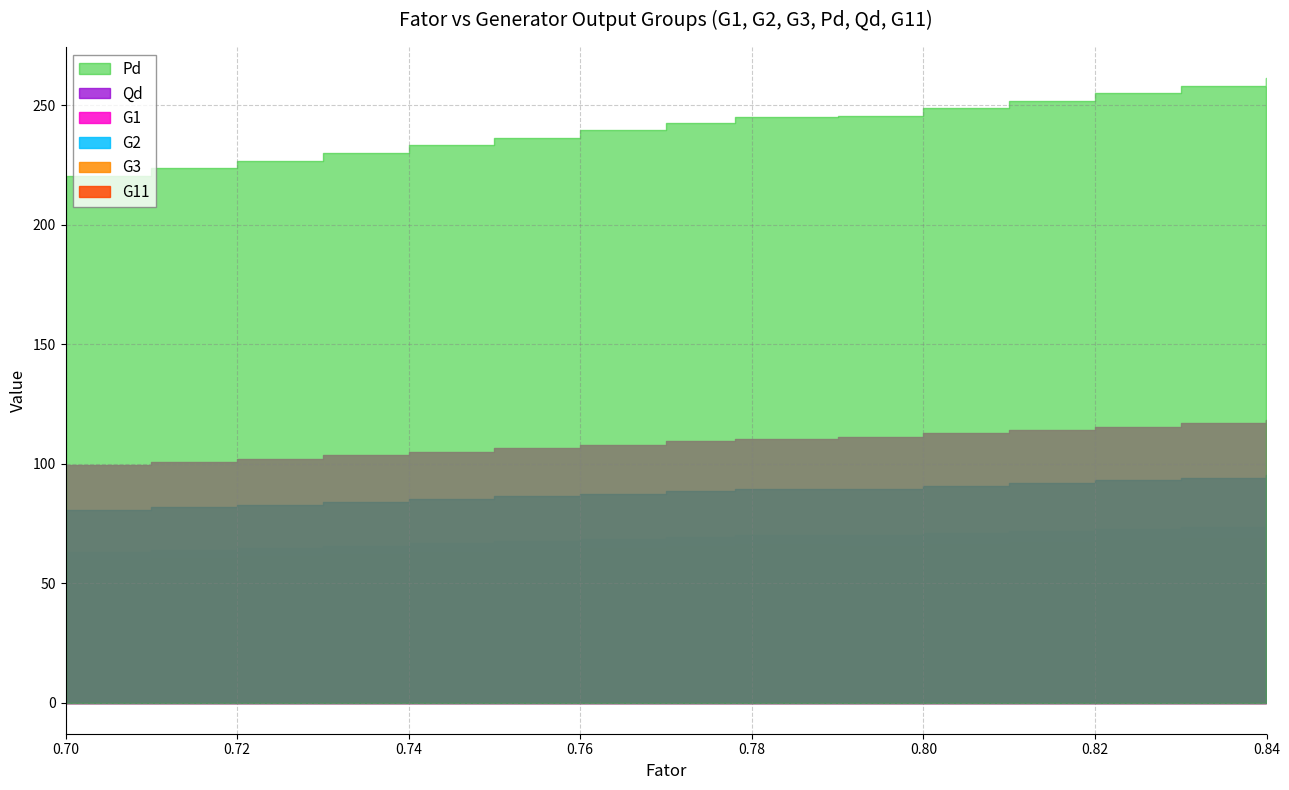

Which category has the highest value in the G3 series?

0.78